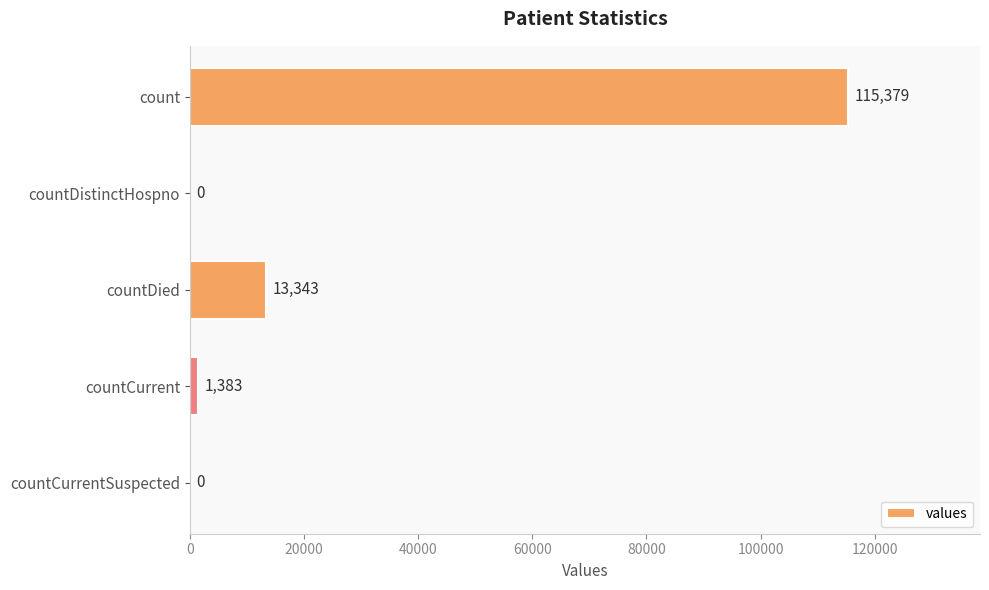

Reading top to bottom, extract all data points from this chart.

count=115379	countDistinctHospno=0	countDied=13343	countCurrent=1383	countCurrentSuspected=0